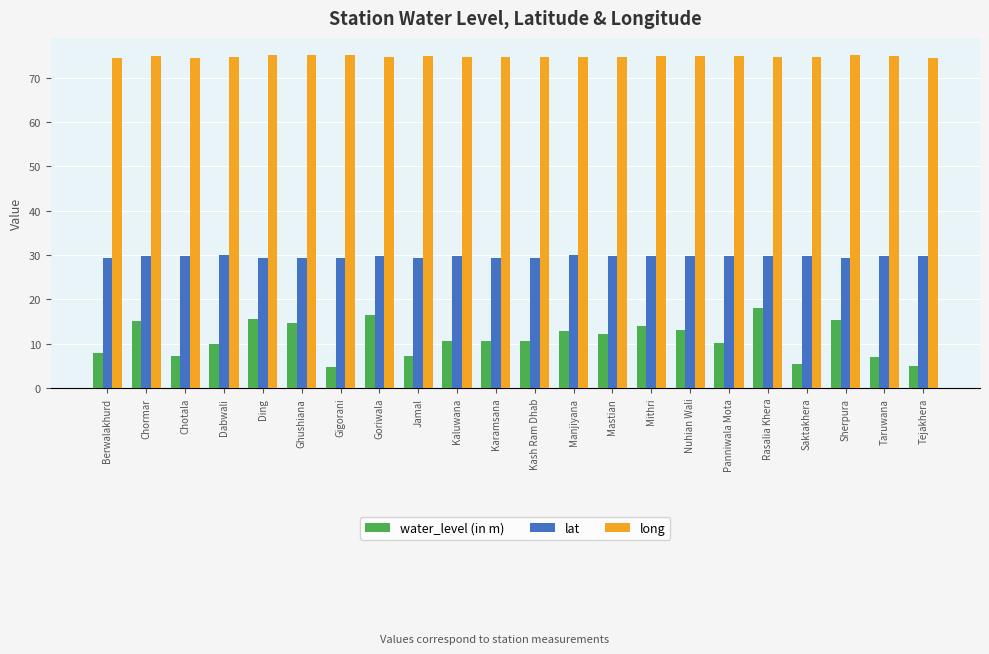

What is the minimum value shown in the chart?

4.7